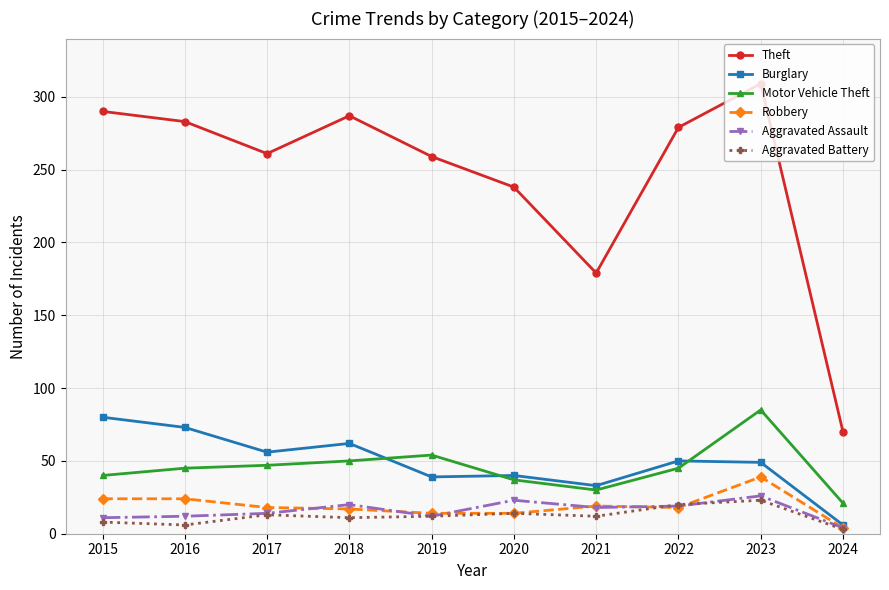

What is the sum of all Aggravated Battery values?

122